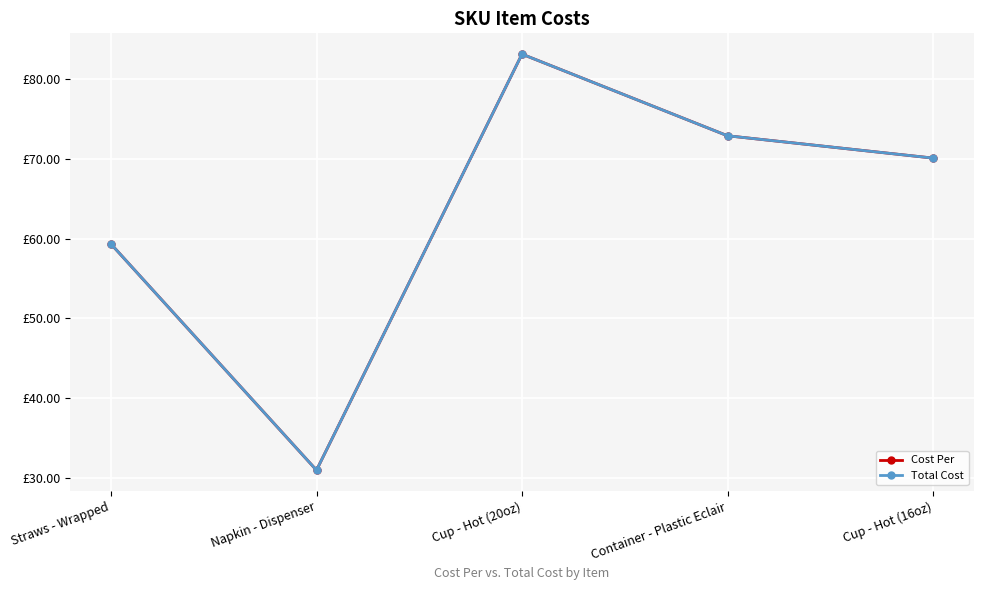

Does the chart have visible grid lines?

Yes